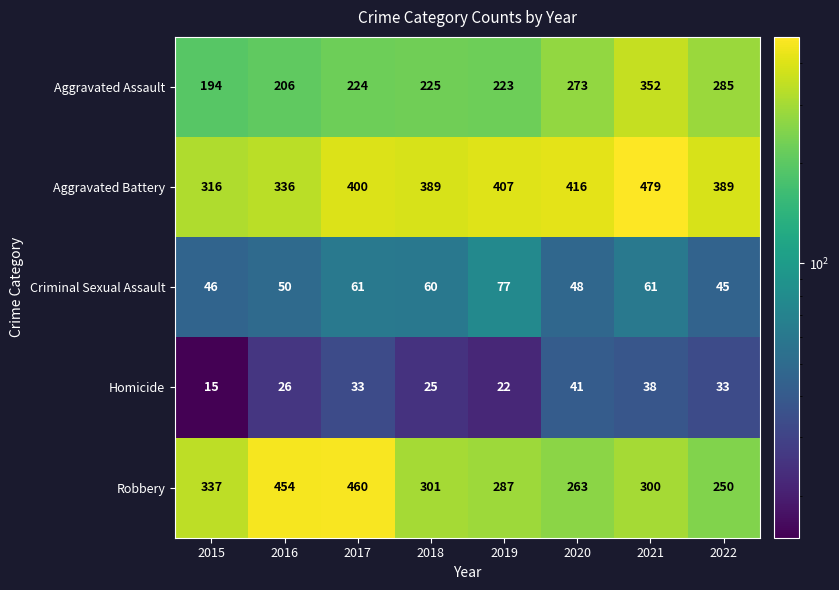

How many categories are shown in the chart?

8